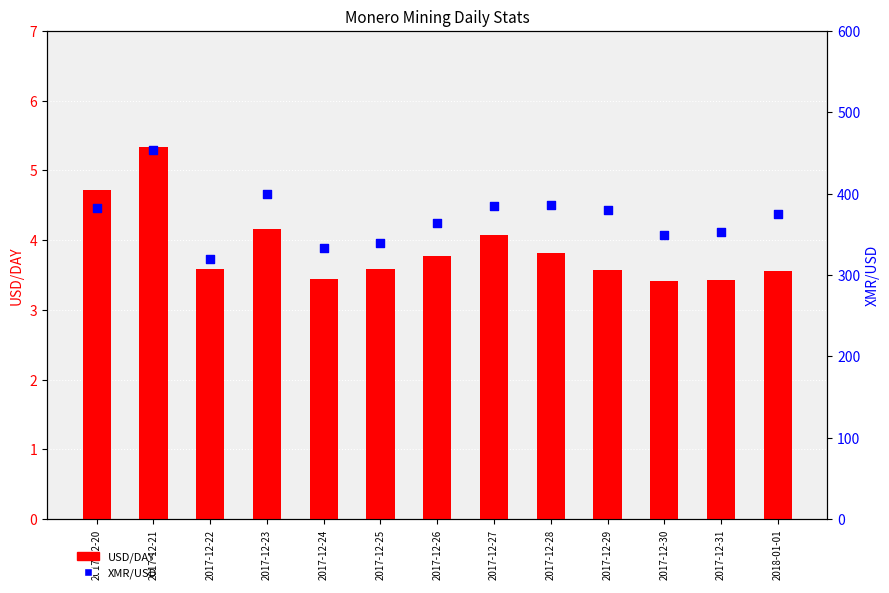

Which series contains the highest Y value?

XMR/USD